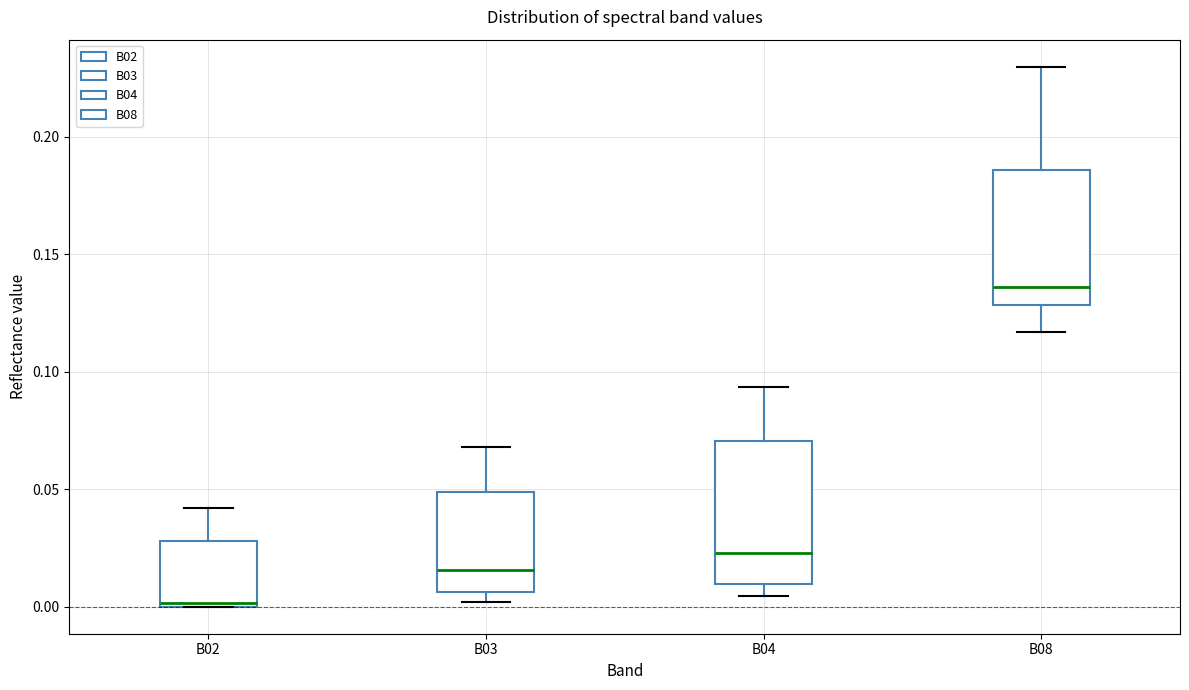

Reading left to right, read every box against the y-axis: the position of its median line, the range the box covers, and the ends of its whiskers. The values are not printed on the chart, so give them approximately, as read against the axis.

B02: median 0.000, box 0.000 to 0.030, whiskers 0.000 to 0.040
B03: median 0.015, box 0.005 to 0.050, whiskers 0.000 to 0.070
B04: median 0.025, box 0.010 to 0.070, whiskers 0.005 to 0.095
B08: median 0.135, box 0.130 to 0.185, whiskers 0.115 to 0.230